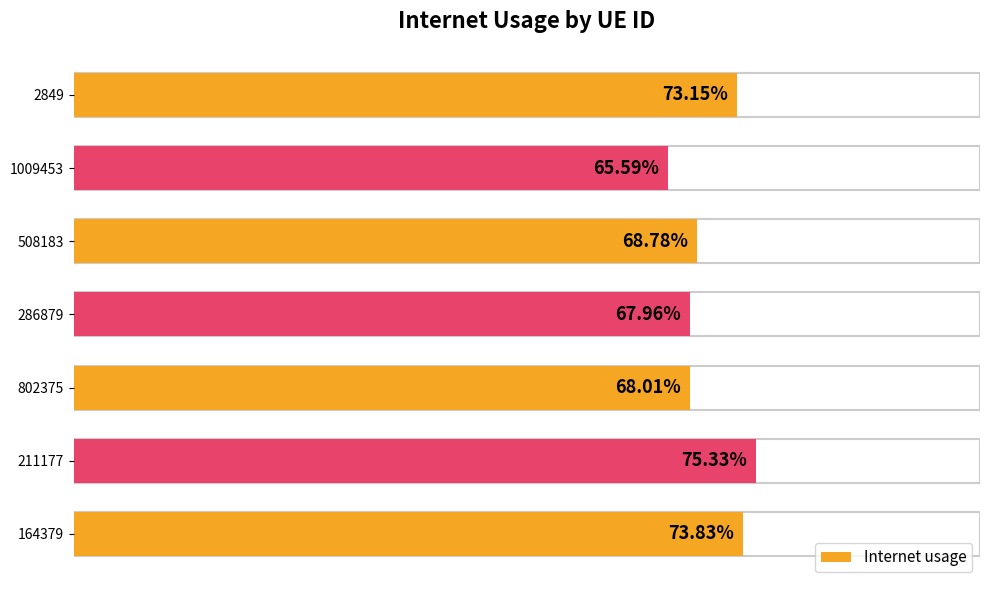

Count the number of data series in this chart.

1